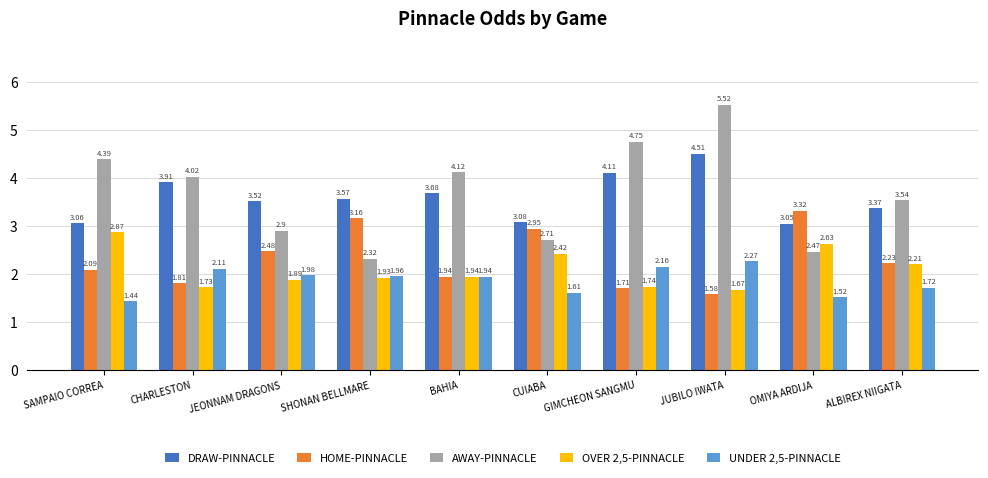

List the series in order of their peak value, highest first.

AWAY-PINNACLE, DRAW-PINNACLE, HOME-PINNACLE, OVER 2,5-PINNACLE, UNDER 2,5-PINNACLE